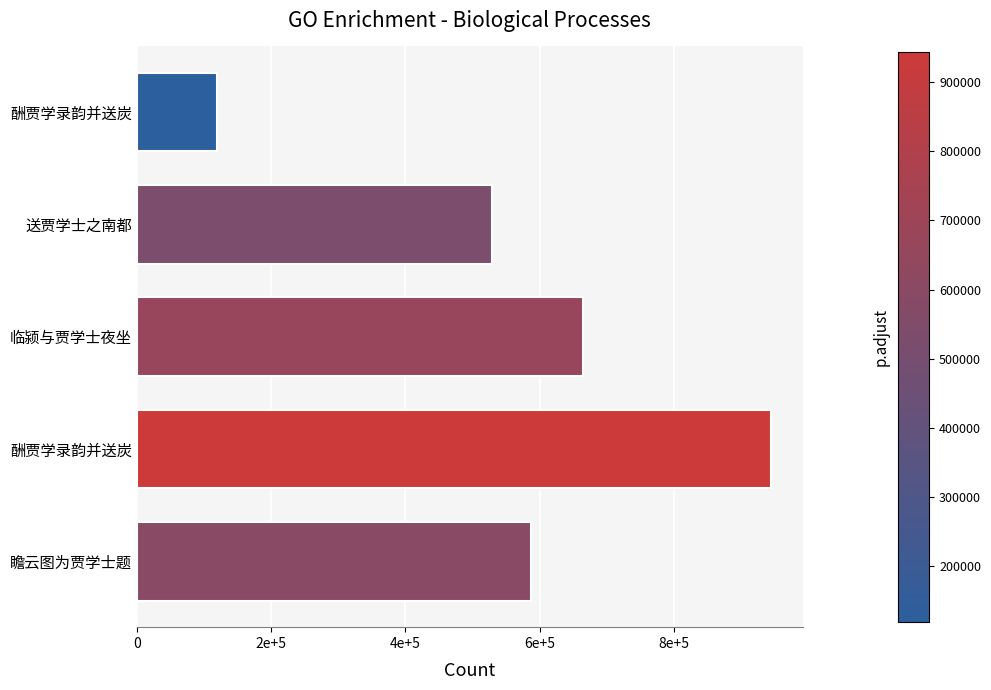

What is the difference between the maximum and second lowest values?

415649